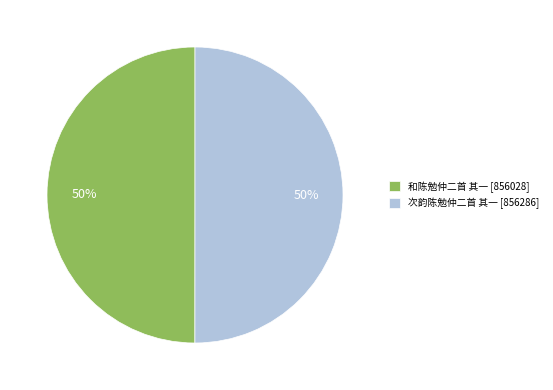

Is the sum of 和陈勉仲二首 其一 [856028] and 次韵陈勉仲二首 其一 [856286] greater than half?

Yes